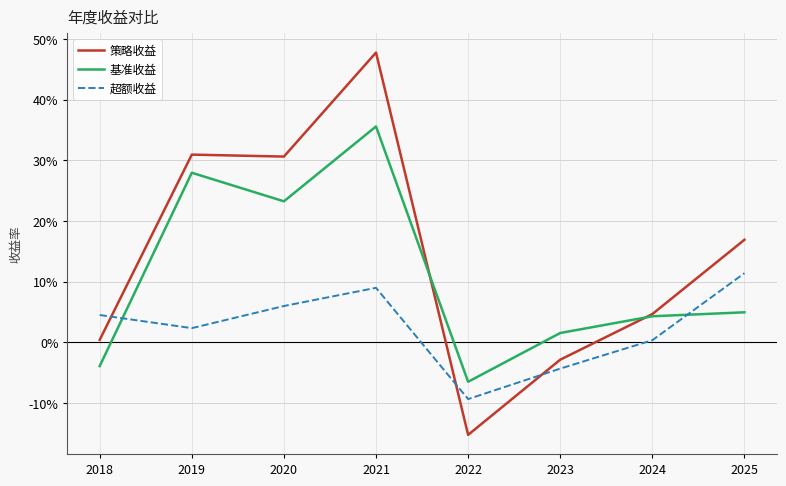

Which series has the largest range (max minus min)?

策略收益